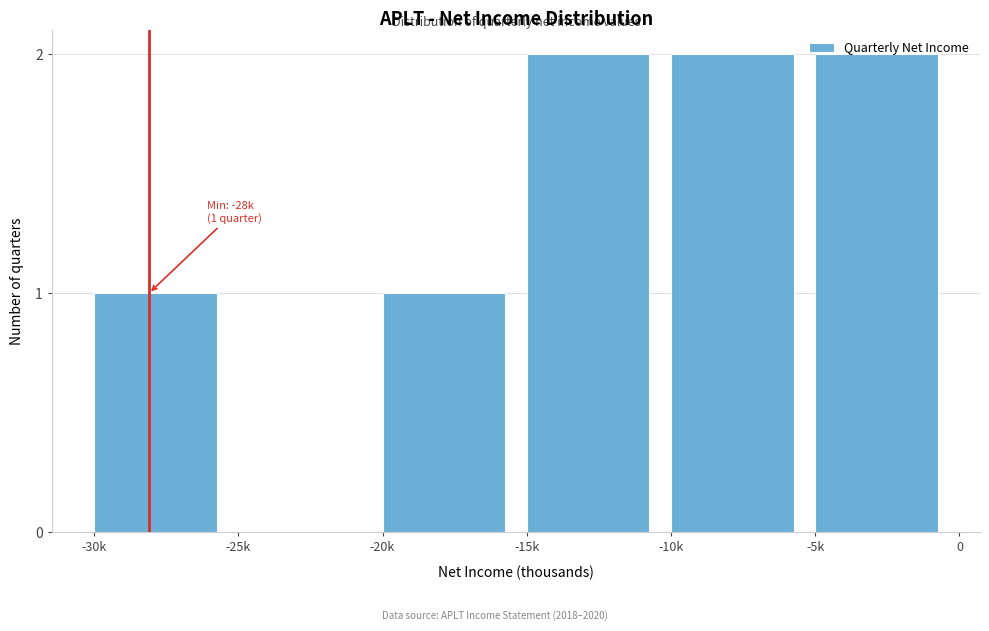

What is the sum of the values at -30k and -10k?

3